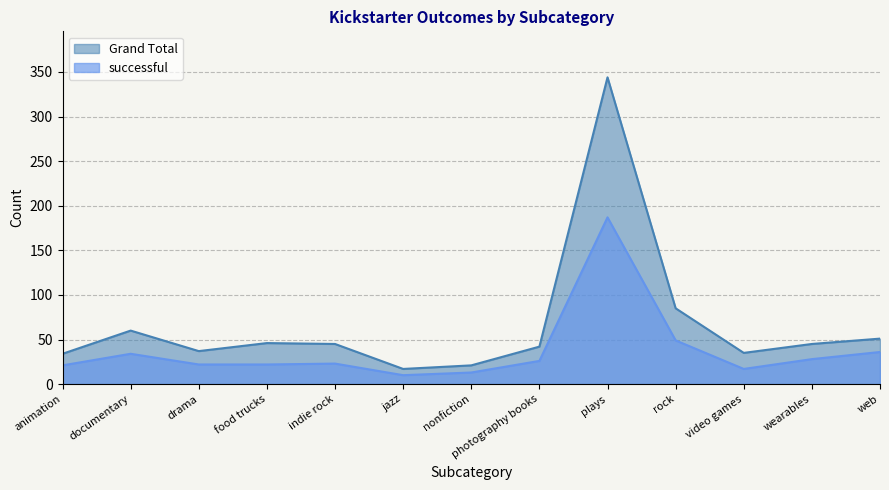

Which series has the largest total across all categories?

Grand Total